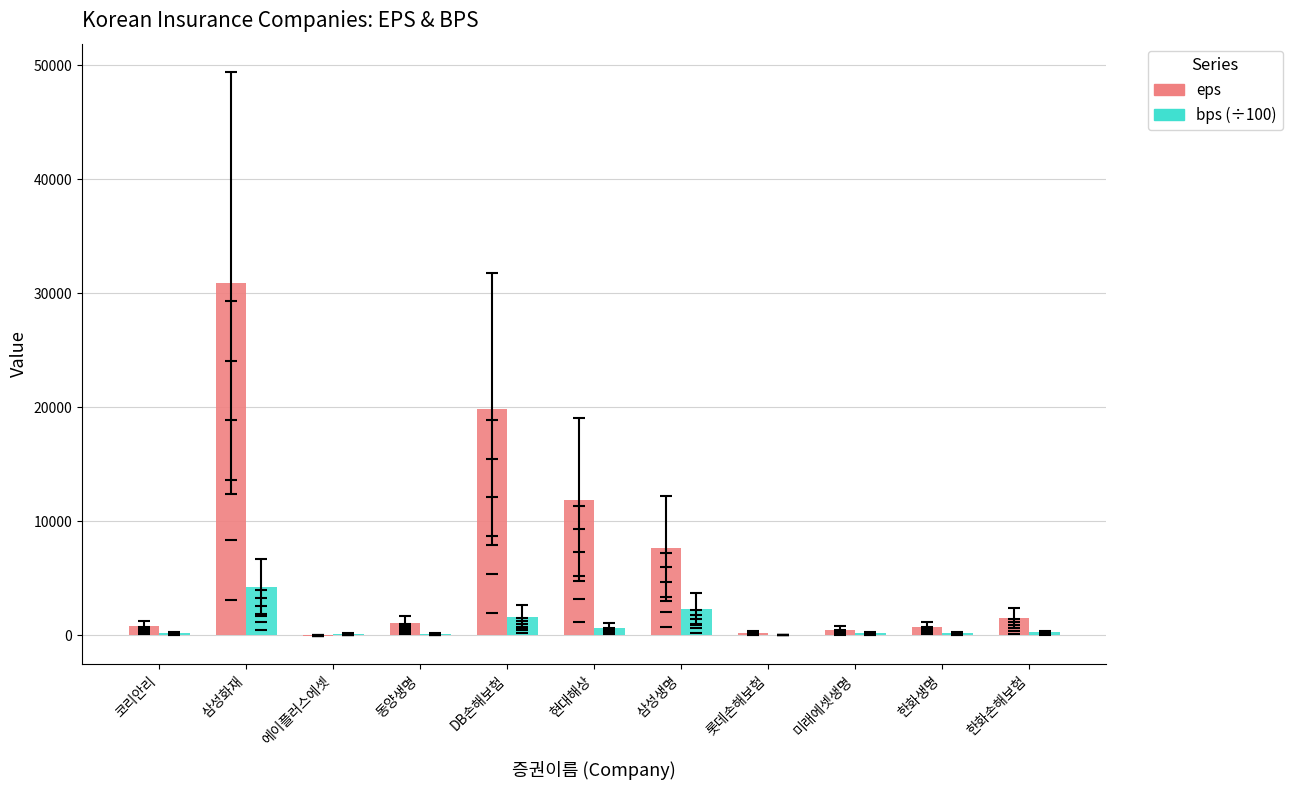

What is the maximum value for bps (÷100)?

4203.9